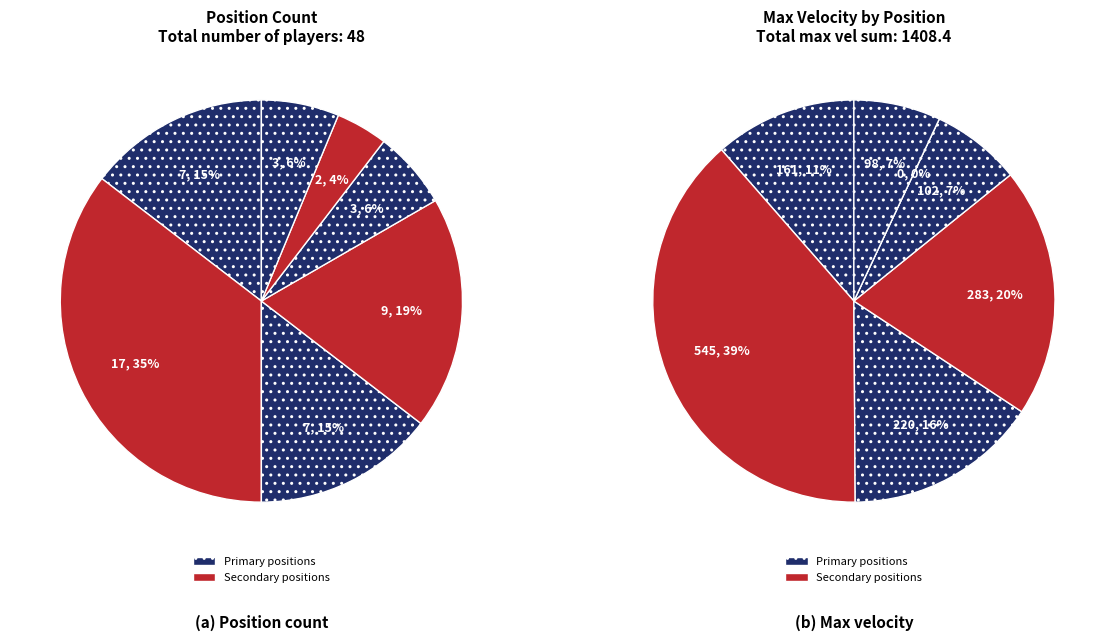

Is Defensa central the majority of the pie?

No